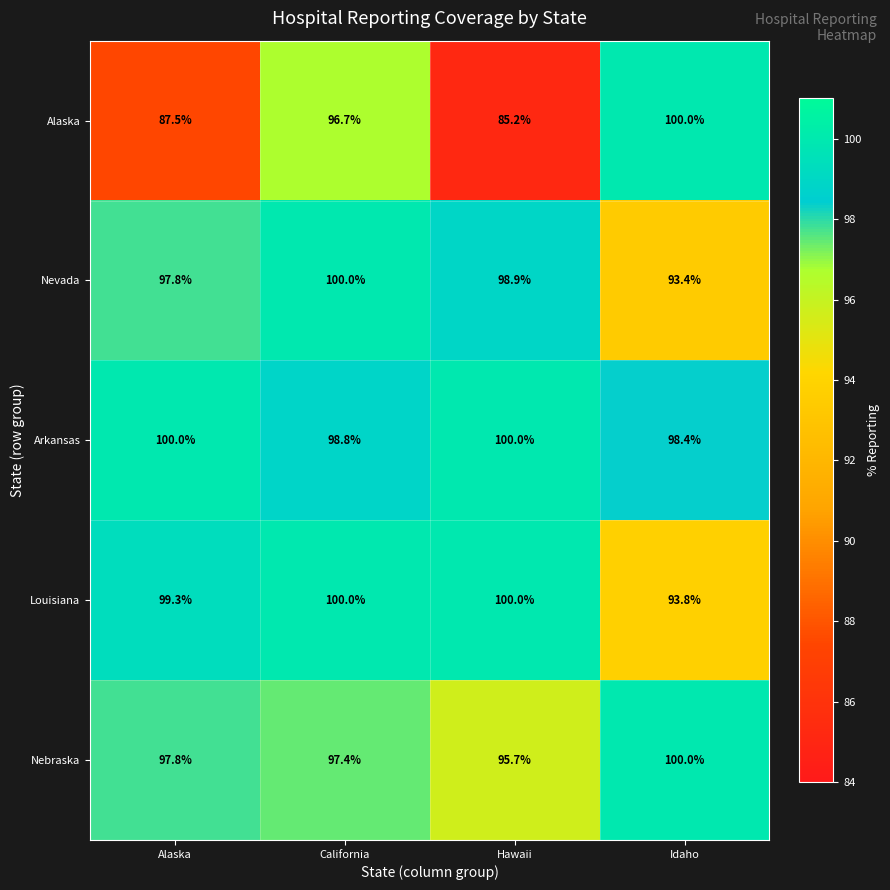

Rank the categories by Nevada value from lowest to highest.

Idaho, Alaska, Hawaii, California